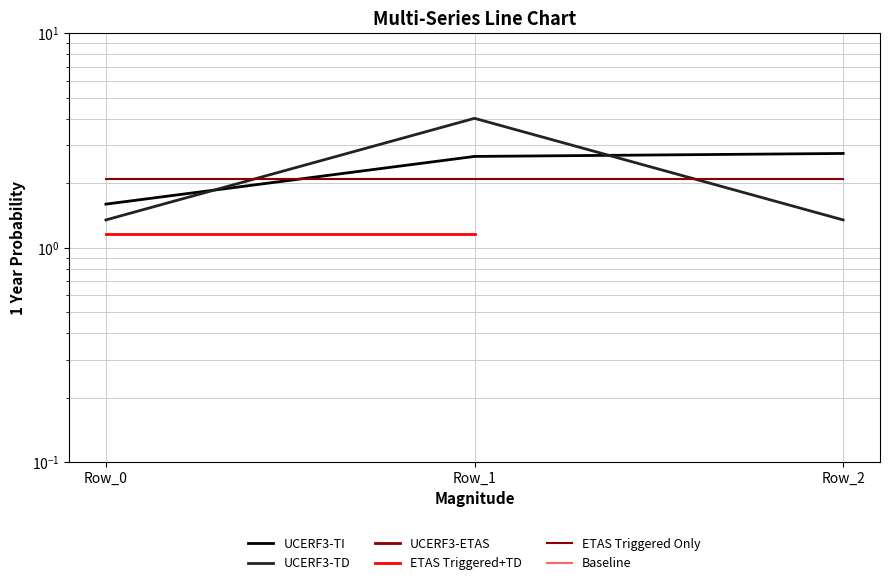

Which category has the lowest value in the ETAS Triggered+TD series?

Row_0